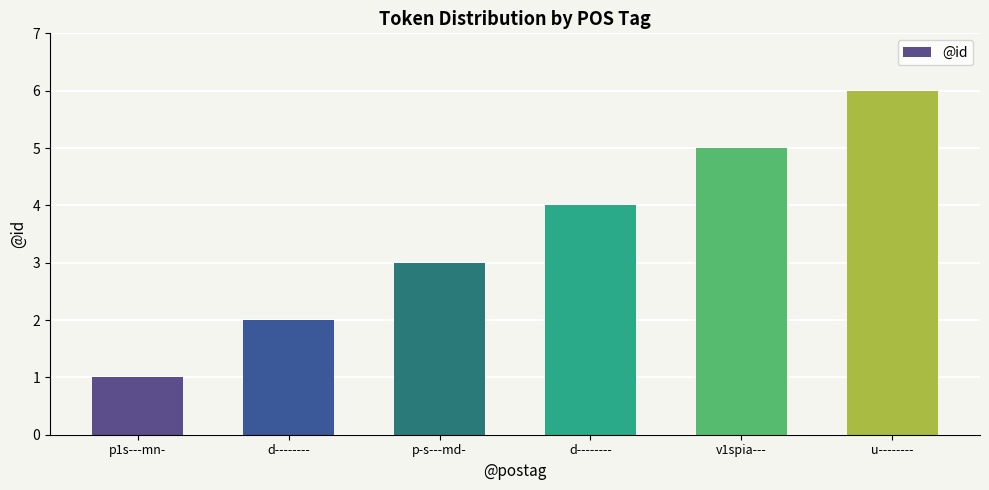

Reading left to right, transcribe all the data shown in this chart.

1	2	3	4	5	6